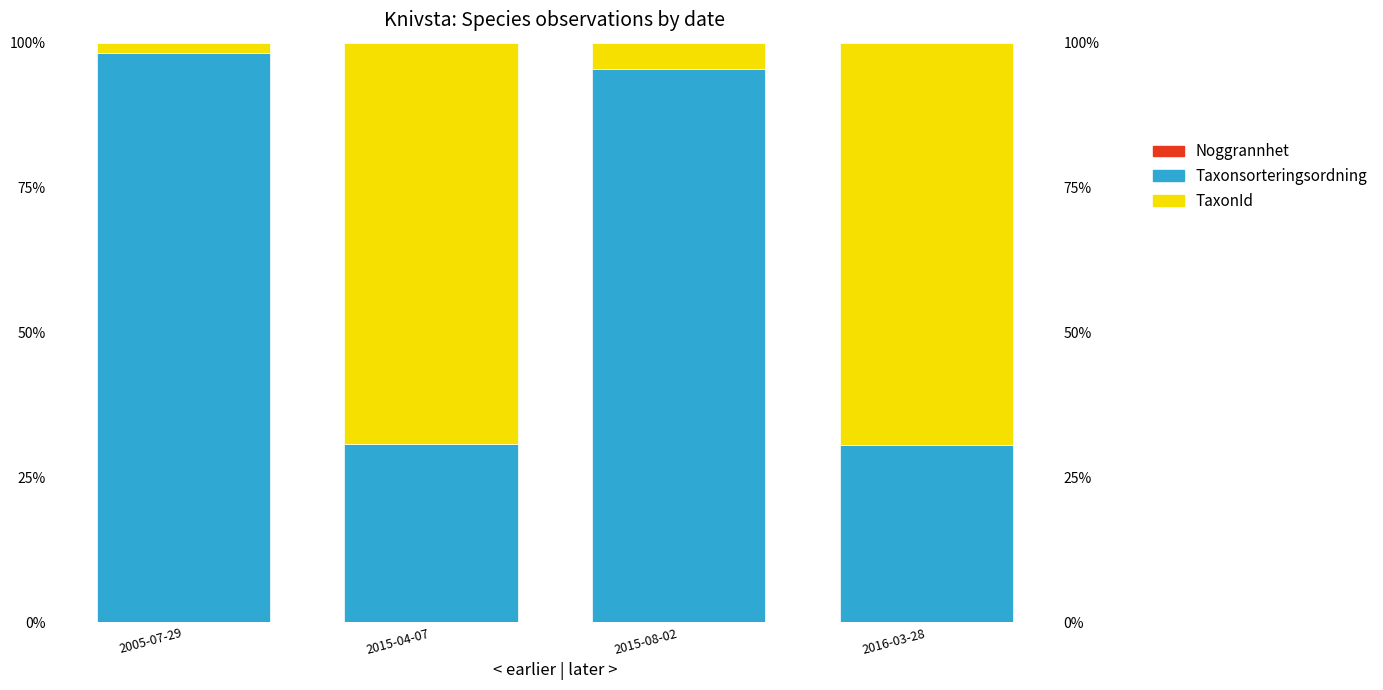

What are all the series names shown in the legend?

Noggrannhet, Taxonsorteringsordning, TaxonId